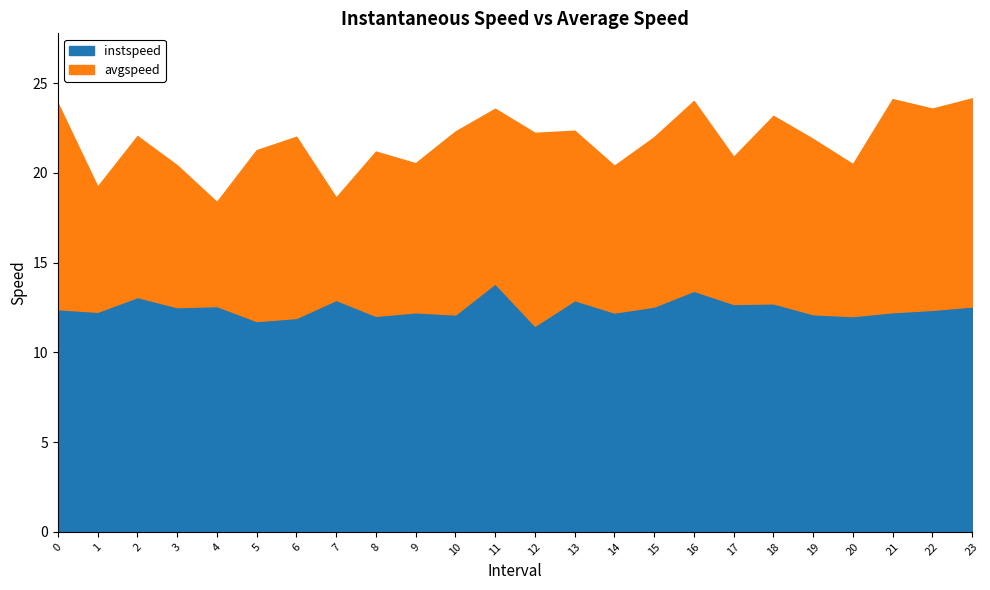

What is the difference between the maximum and minimum values in the instspeed series?

2.4